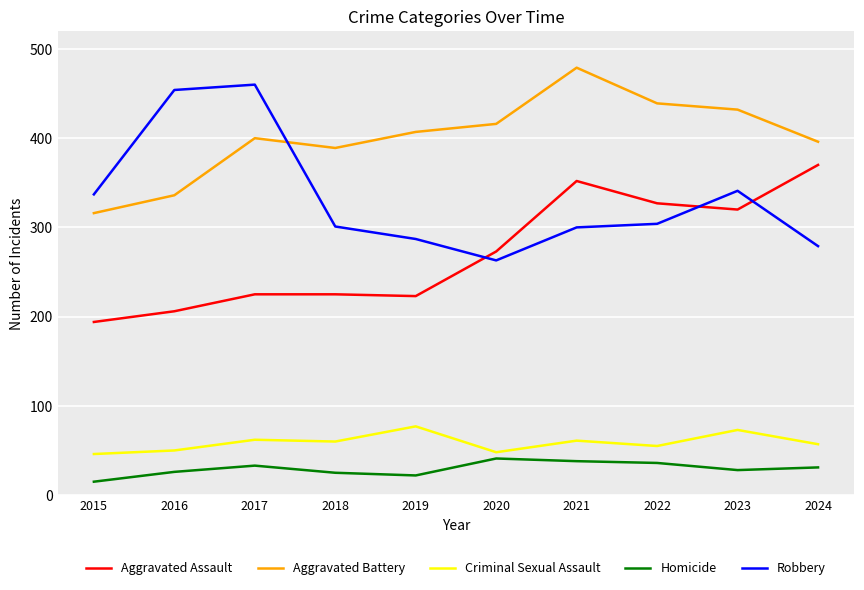

What is the approximate value of Aggravated Assault at 2018?

225